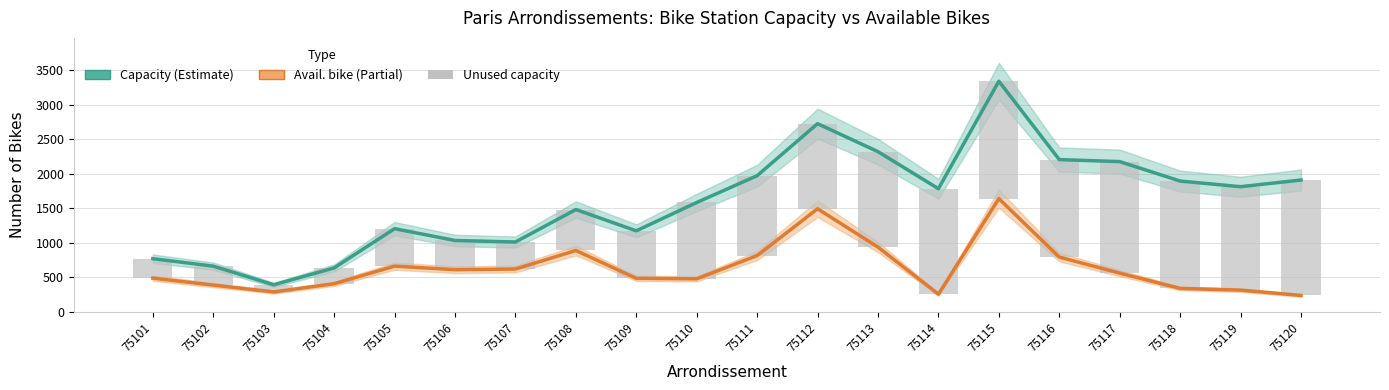

Reading left to right, list all the values displayed in this chart.

capacity: 75101=768	75102=660	75103=389	75104=634	75105=1203	75106=1032	75107=1010	75108=1481	75109=1172	75110=1583	75111=1972	75112=2726	75113=2320	75114=1783	75115=3342	75116=2205	75117=2176	75118=1894	75119=1812	75120=1909
avail. bike: 75101=486	75102=385	75103=286	75104=405	75105=660	75106=608	75107=618	75108=887	75109=483	75110=476	75111=813	75112=1492	75113=936	75114=253	75115=1639	75116=791	75117=559	75118=337	75119=312	75120=235
unused capacity: 75101=282	75102=275	75103=103	75104=229	75105=543	75106=424	75107=392	75108=594	75109=689	75110=1107	75111=1159	75112=1234	75113=1384	75114=1530	75115=1703	75116=1414	75117=1617	75118=1557	75119=1500	75120=1674